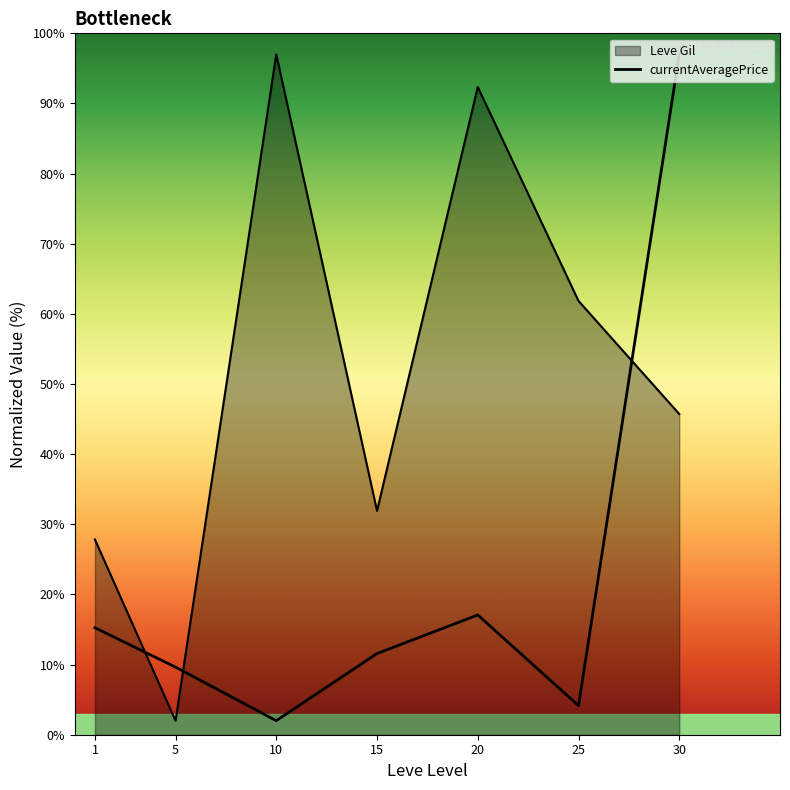

Reading right to left, what are all the values shown in this chart?

97.0	4.1	17.1	11.6	2.0	9.6	15.3